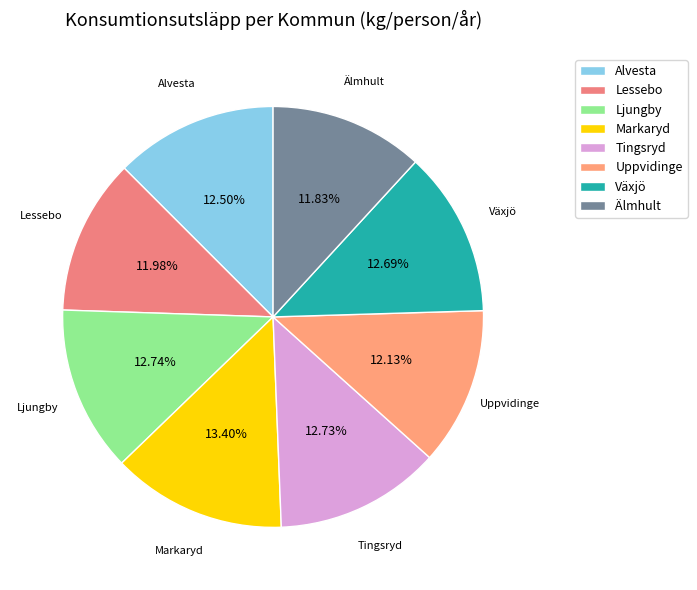

Does any single category account for the majority?

No